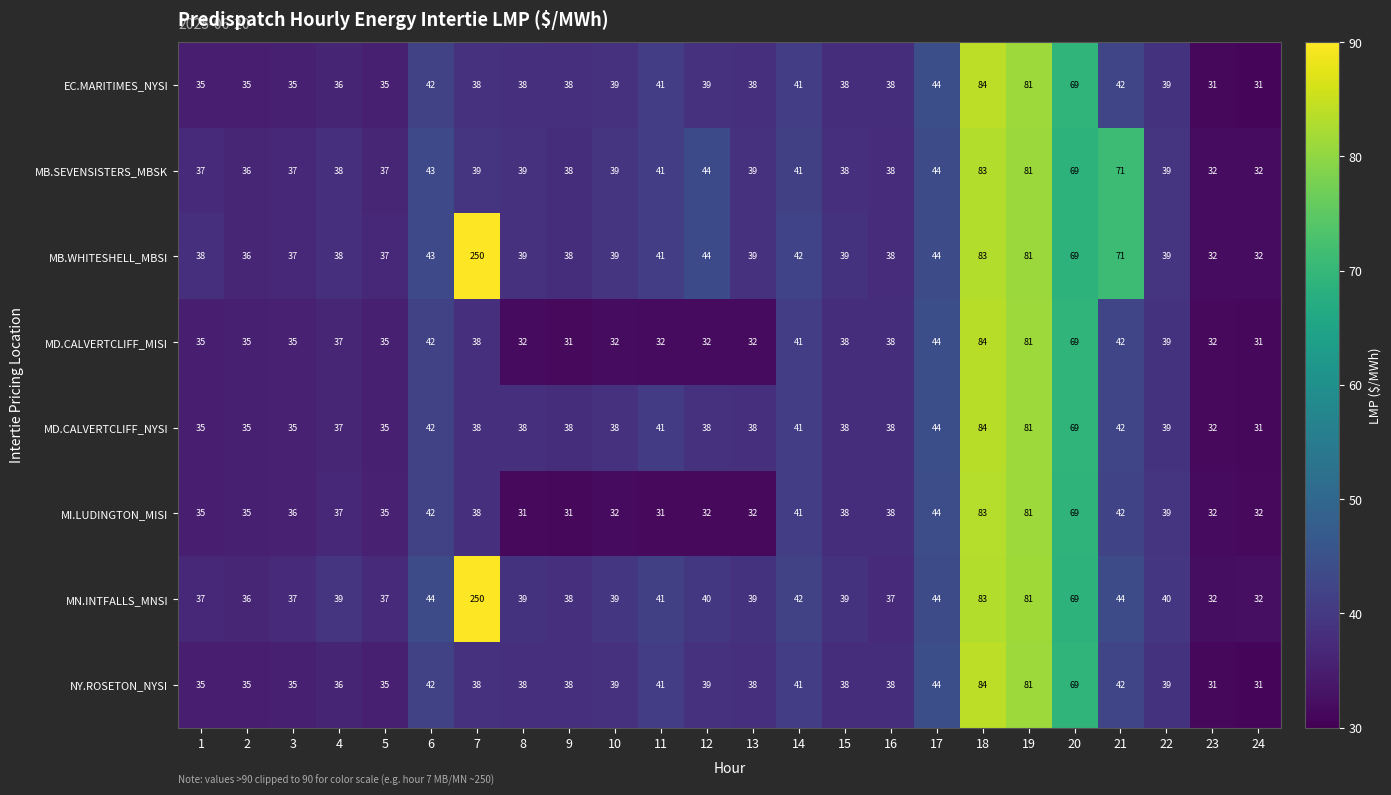

What is the average value of the MI.LUDINGTON_MISI series?

41